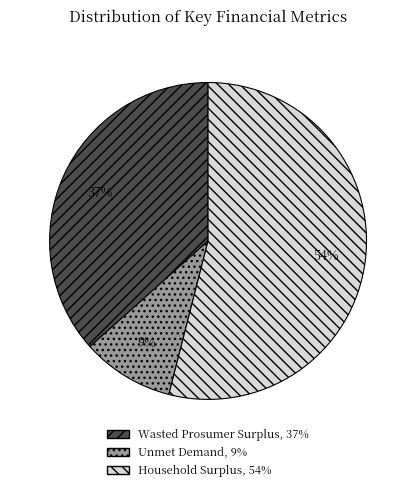

What is the largest slice in the pie chart?

Household Surplus